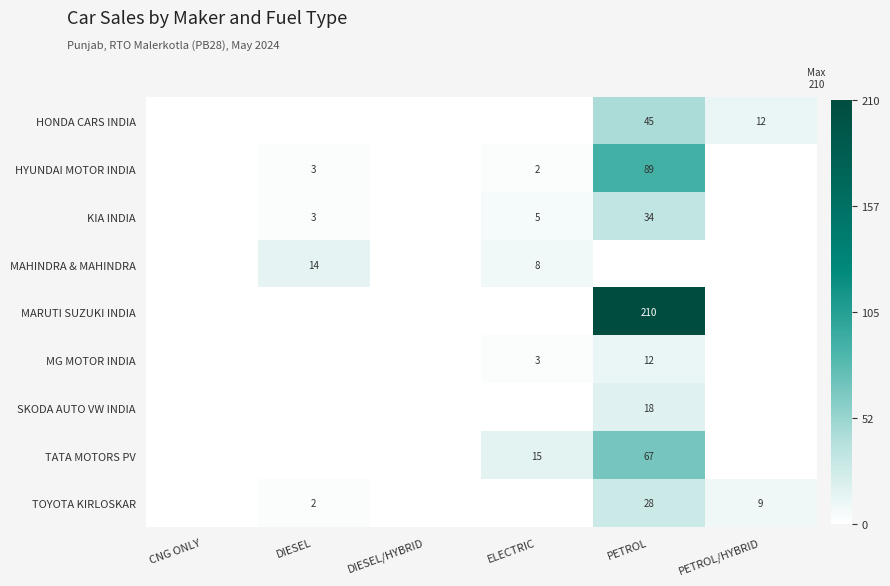

True or false: TATA MOTORS PV has a value of 9 at ELECTRIC.

False